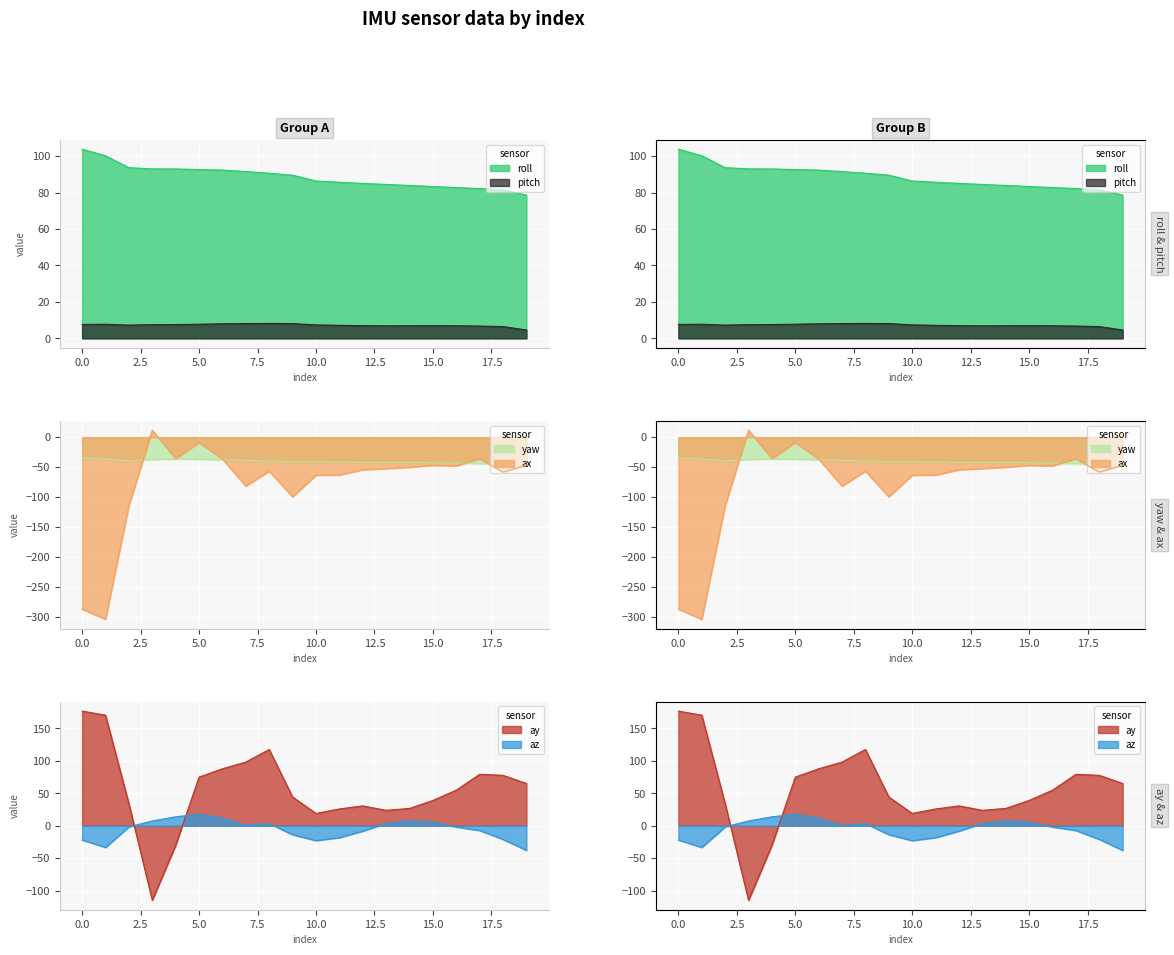

Which series has the largest total across all categories?

roll